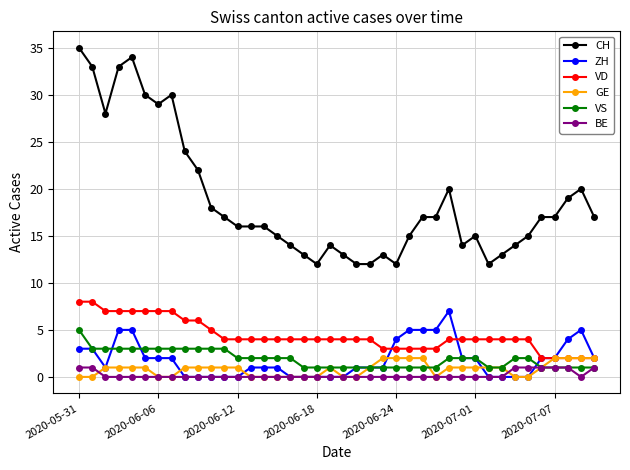

Reading left to right, transcribe all the data shown in this chart.

CH: 35	33	28	33	34	30	29	30	24	22	18	17	16	16	16	15	14	13	12	14	13	12	12	13	12	15	17	17	20	14	15	12	13	14	15	17	17	19	20	17
ZH: 3	3	1	5	5	2	2	2	0	0	0	0	0	1	1	1	0	0	0	0	0	1	1	1	4	5	5	5	7	2	2	0	0	0	0	2	2	4	5	2
VD: 8	8	7	7	7	7	7	7	6	6	5	4	4	4	4	4	4	4	4	4	4	4	4	3	3	3	3	3	4	4	4	4	4	4	4	2	2	2	2	2
GE: 0	0	1	1	1	1	0	0	1	1	1	1	1	0	0	0	0	0	0	1	0	0	1	2	2	2	2	0	1	1	1	1	1	0	0	1	2	2	2	2
VS: 5	3	3	3	3	3	3	3	3	3	3	3	2	2	2	2	2	1	1	1	1	1	1	1	1	1	1	1	2	2	2	1	1	2	2	1	1	1	1	1
BE: 1	1	0	0	0	0	0	0	0	0	0	0	0	0	0	0	0	0	0	0	0	0	0	0	0	0	0	0	0	0	0	0	0	1	1	1	1	1	0	1